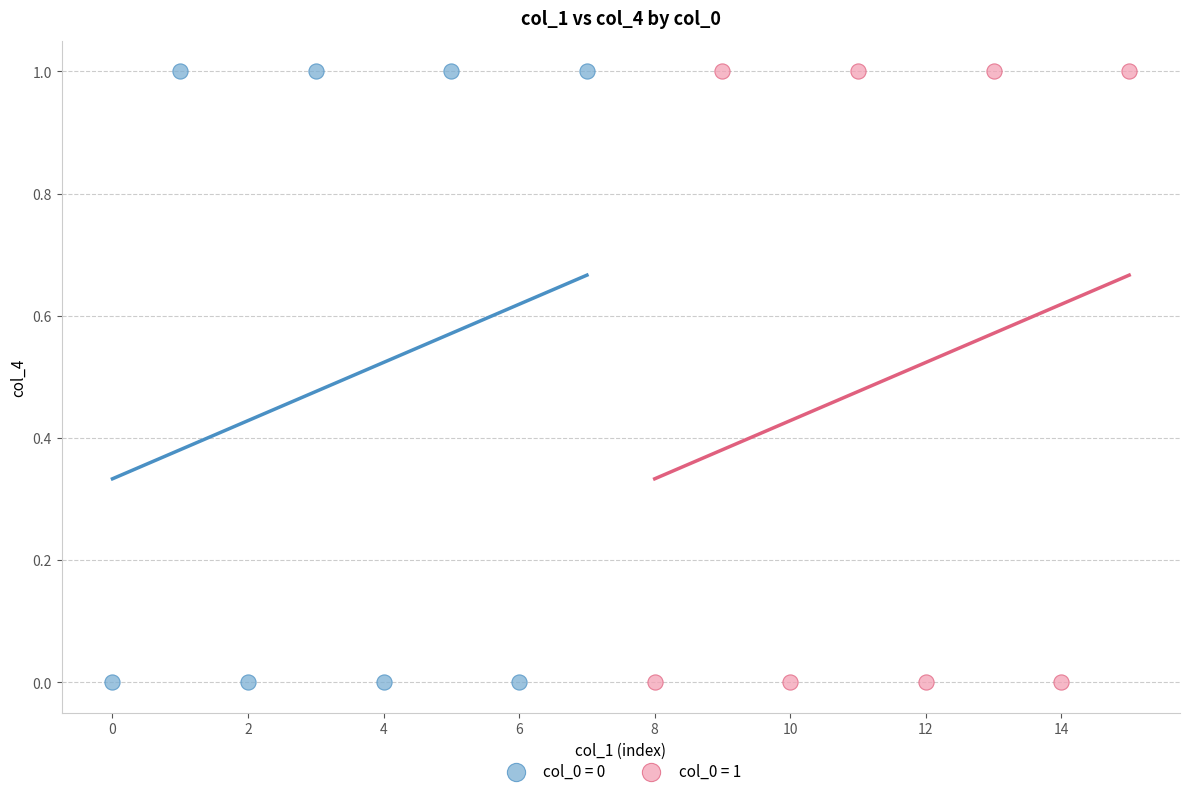

What are all the series names shown in the legend?

col_0 = 0, col_0 = 1